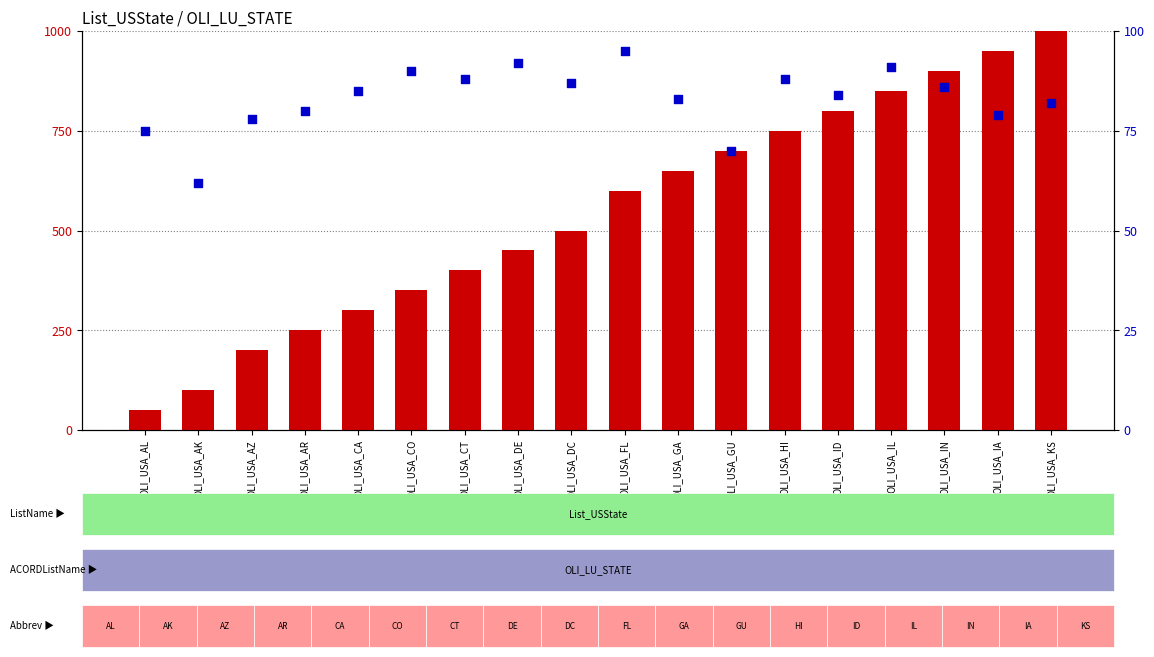

What are all the series names shown in the legend?

count, percentile rank within the sample